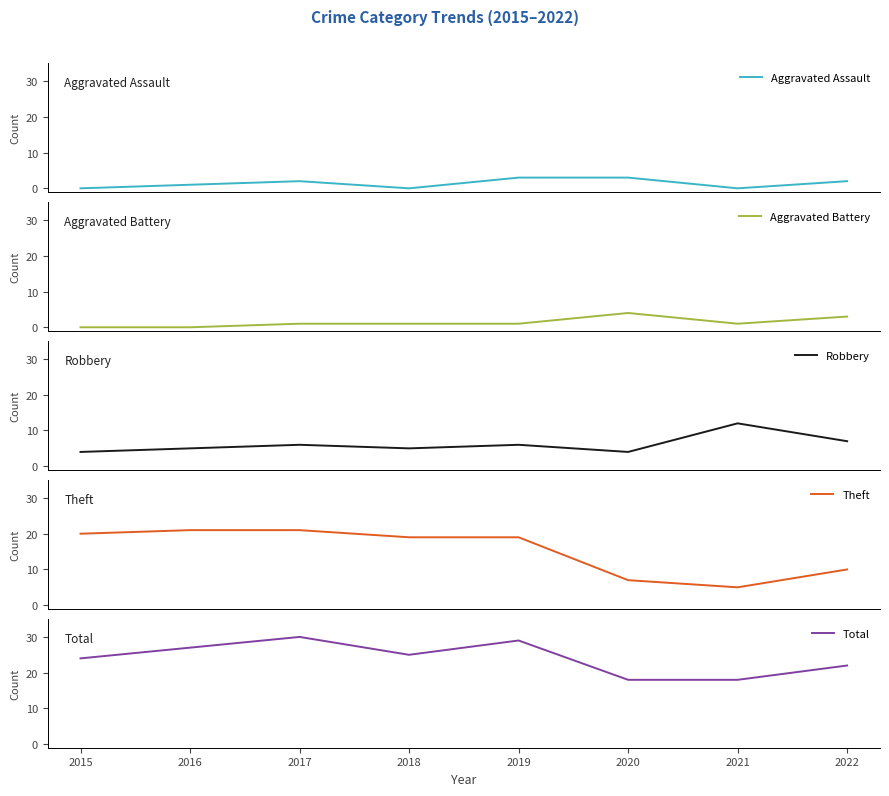

True or false: Aggravated Battery and Total intersect in this chart.

False